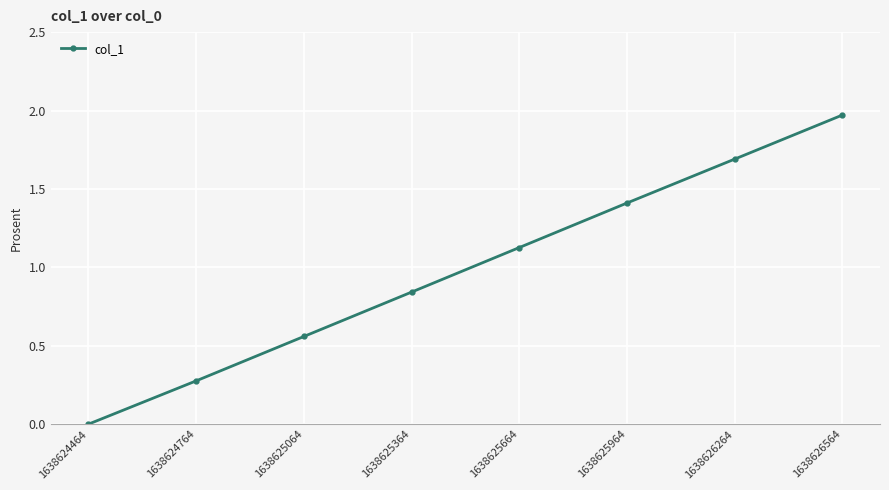

What is the value of the 6th point from the left?

1.4